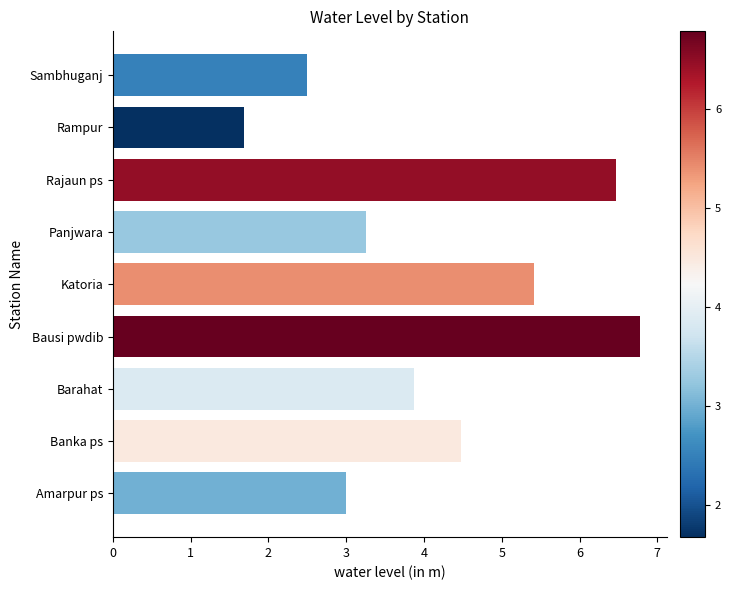

List the labels in order of value, largest first.

Bausi pwdib, Rajaun ps, Katoria, Banka ps, Barahat, Panjwara, Amarpur ps, Sambhuganj, Rampur